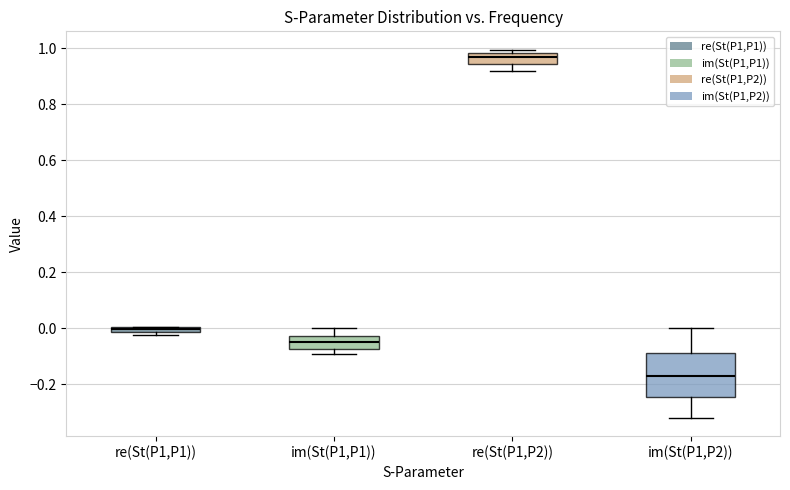

Which box is the tallest, from its lower edge to its upper edge?

im(St(P1,P2))